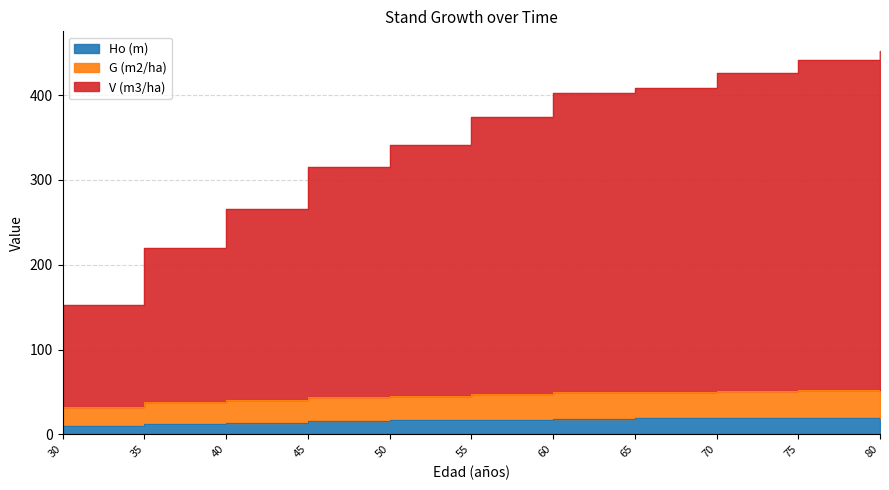

Reading right to left, what are all the values shown in this chart?

Ho (m): 80=20.0	75=19.7	70=19.2	65=18.7	60=18.1	55=17.3	50=16.4	45=15.2	40=13.8	35=12.2	30=10.4
G (m2/ha): 80=53.0	75=52.2	70=51.2	65=49.9	60=50.0	55=48.0	50=45.7	45=44.3	40=40.7	35=37.8	30=32.7
V (m3/ha): 80=452.6	75=440.9	70=426.4	65=408.6	60=402.3	55=374.8	50=341.4	45=314.9	40=265.8	35=219.7	30=152.0